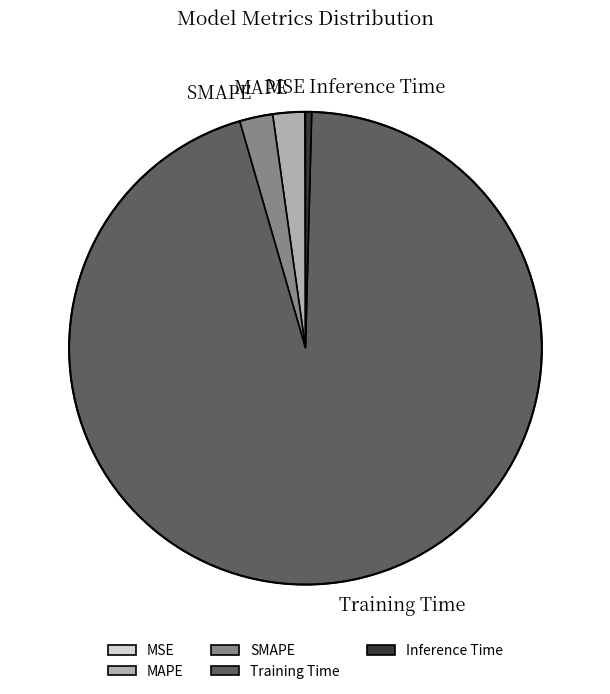

Which has a higher value, MAPE or Inference Time?

MAPE